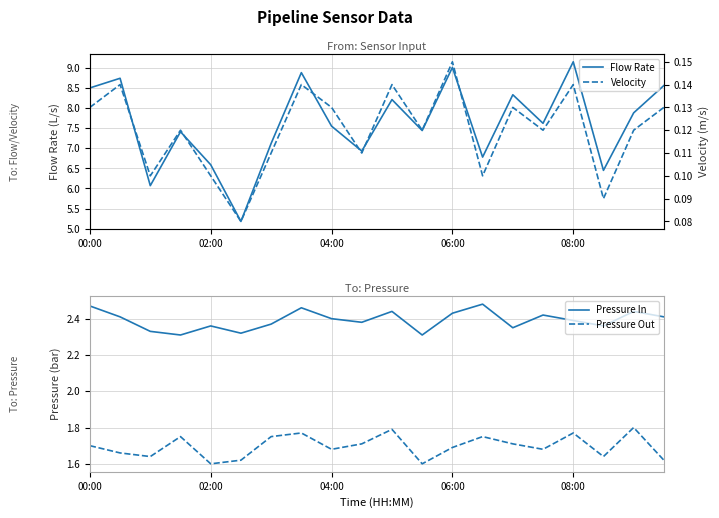

Does the chart display data point markers on the line(s)?

No